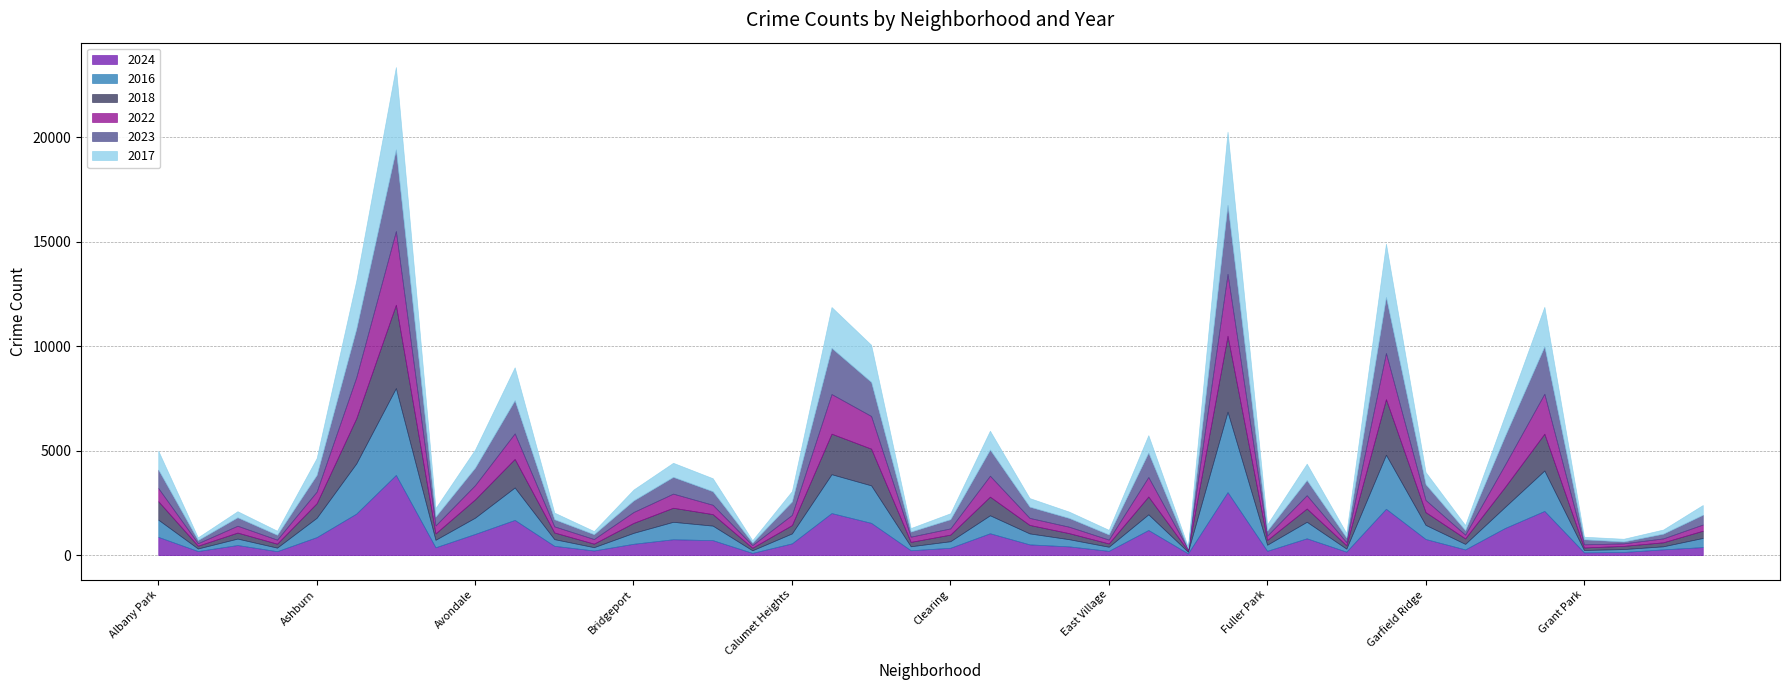

Reading left to right, what are all the values shown in this chart?

2024: Albany Park=875	Andersonville=198	Archer Heights=485	Armour Square=191	Ashburn=865	Auburn Gresham=1990	Austin=3840	Avalon Park=377	Avondale=1017	Belmont Cragin=1687	Beverly=447	Boystown=224	Bridgeport=545	Brighton Park=762	Bucktown=719	Burnside=108	Calumet Heights=565	Chatham=2015	Chicago Lawn=1547	Chinatown=235	Clearing=354	Douglas=1049	Dunning=517	East Side=420	East Village=206	Edgewater=1205	Edison Park=85	Englewood=3019	Fuller Park=208	Gage Park=807	Galewood=168	Garfield Park=2221	Garfield Ridge=774	Gold Coast=275	Grand Boulevard=1297	Grand Crossing=2117	Grant Park=134	Greektown=153	Hegewisch=278	Hermosa=387
2016: Albany Park=824	Andersonville=122	Archer Heights=308	Armour Square=170	Ashburn=925	Auburn Gresham=2402	Austin=4157	Avalon Park=358	Avondale=779	Belmont Cragin=1552	Beverly=320	Boystown=158	Bridgeport=523	Brighton Park=834	Bucktown=695	Burnside=125	Calumet Heights=477	Chatham=1860	Chicago Lawn=1794	Chinatown=191	Clearing=313	Douglas=859	Dunning=524	East Side=343	East Village=197	Edgewater=749	Edison Park=79	Englewood=3849	Fuller Park=291	Gage Park=791	Galewood=144	Garfield Park=2585	Garfield Ridge=675	Gold Coast=265	Grand Boulevard=1006	Grand Crossing=1934	Grant Park=114	Greektown=139	Hegewisch=146	Hermosa=437
2018: Albany Park=882	Andersonville=132	Archer Heights=288	Armour Square=188	Ashburn=697	Auburn Gresham=2161	Austin=3989	Avalon Park=305	Avondale=878	Belmont Cragin=1367	Beverly=319	Boystown=169	Bridgeport=476	Brighton Park=673	Bucktown=550	Burnside=121	Calumet Heights=398	Chatham=1940	Chicago Lawn=1757	Chinatown=209	Clearing=317	Douglas=893	Dunning=406	East Side=290	East Village=157	Edgewater=853	Edison Park=55	Englewood=3632	Fuller Park=226	Gage Park=634	Galewood=161	Garfield Park=2660	Garfield Ridge=611	Gold Coast=262	Grand Boulevard=952	Grand Crossing=1761	Grant Park=120	Greektown=152	Hegewisch=191	Hermosa=346
2022: Albany Park=630	Andersonville=119	Archer Heights=328	Armour Square=194	Ashburn=556	Auburn Gresham=1963	Austin=3526	Avalon Park=378	Avondale=681	Belmont Cragin=1221	Beverly=293	Boystown=221	Bridgeport=522	Brighton Park=676	Bucktown=447	Burnside=126	Calumet Heights=488	Chatham=1897	Chicago Lawn=1564	Chinatown=250	Clearing=297	Douglas=1001	Dunning=337	East Side=307	East Village=186	Edgewater=933	Edison Park=67	Englewood=2962	Fuller Park=209	Gage Park=638	Galewood=148	Garfield Park=2211	Garfield Ridge=581	Gold Coast=180	Grand Boulevard=1063	Grand Crossing=1913	Grant Park=150	Greektown=121	Hegewisch=187	Hermosa=296
2023: Albany Park=883	Andersonville=152	Archer Heights=403	Armour Square=231	Ashburn=798	Auburn Gresham=2316	Austin=3907	Avalon Park=425	Avondale=838	Belmont Cragin=1589	Beverly=340	Boystown=230	Bridgeport=552	Brighton Park=801	Bucktown=648	Burnside=118	Calumet Heights=642	Chatham=2208	Chicago Lawn=1629	Chinatown=242	Clearing=439	Douglas=1252	Dunning=537	East Side=419	East Village=245	Edgewater=1170	Edison Park=49	Englewood=3304	Fuller Park=240	Gage Park=723	Galewood=223	Garfield Park=2677	Garfield Ridge=755	Gold Coast=214	Grand Boulevard=1369	Grand Crossing=2267	Grant Park=239	Greektown=89	Hegewisch=226	Hermosa=467
2017: Albany Park=904	Andersonville=129	Archer Heights=291	Armour Square=196	Ashburn=807	Auburn Gresham=2303	Austin=3942	Avalon Park=407	Avondale=865	Belmont Cragin=1574	Beverly=318	Boystown=151	Bridgeport=523	Brighton Park=675	Bucktown=623	Burnside=115	Calumet Heights=495	Chatham=1957	Chicago Lawn=1777	Chinatown=170	Clearing=285	Douglas=902	Dunning=411	East Side=303	East Village=221	Edgewater=833	Edison Park=69	Englewood=3498	Fuller Park=297	Gage Park=786	Galewood=212	Garfield Park=2555	Garfield Ridge=581	Gold Coast=244	Grand Boulevard=980	Grand Crossing=1894	Grant Park=126	Greektown=131	Hegewisch=198	Hermosa=467